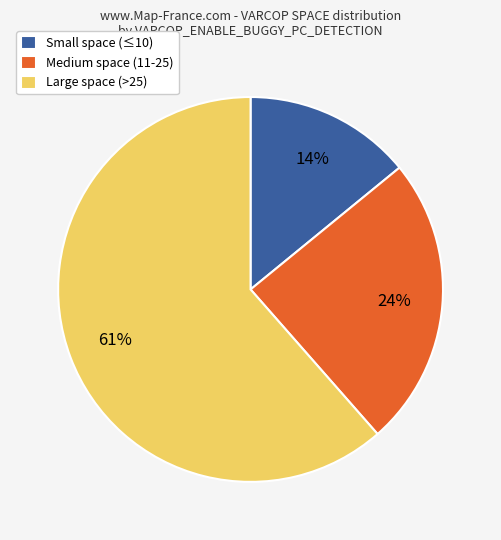

Does any single category account for the majority?

Yes